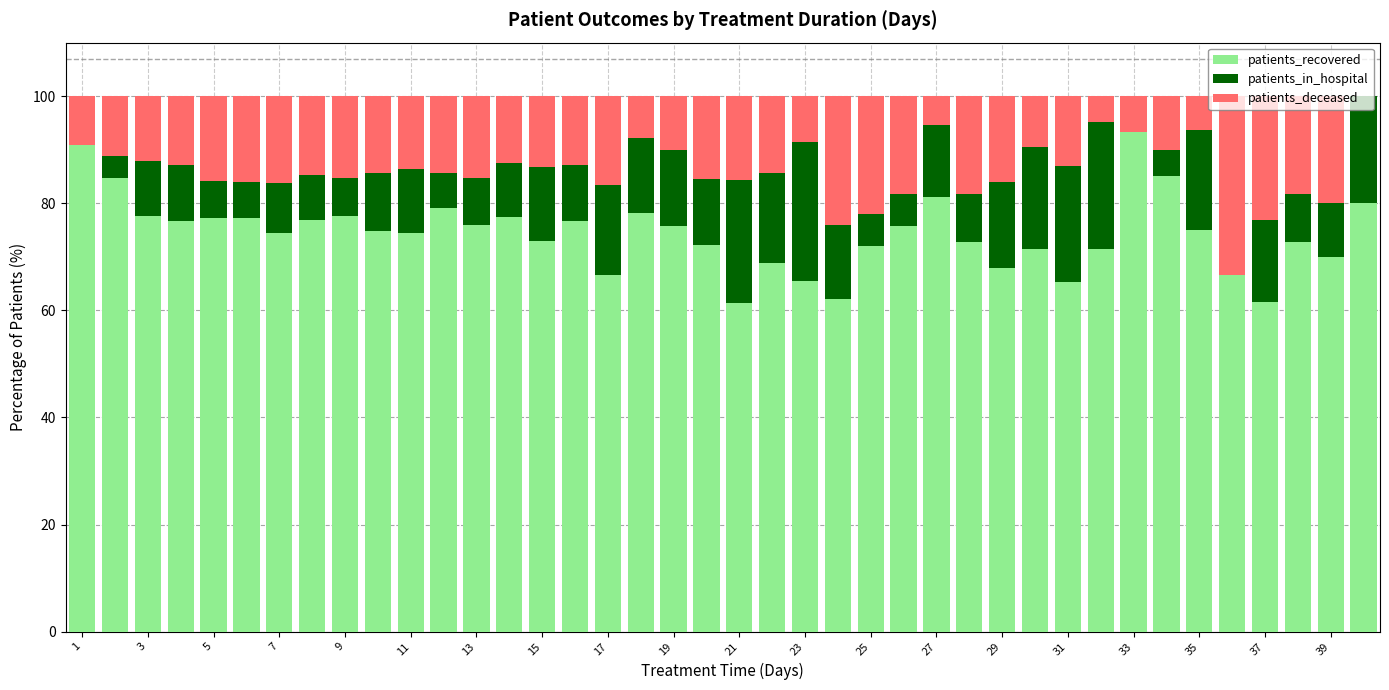

How many distinct data groups are displayed?

3